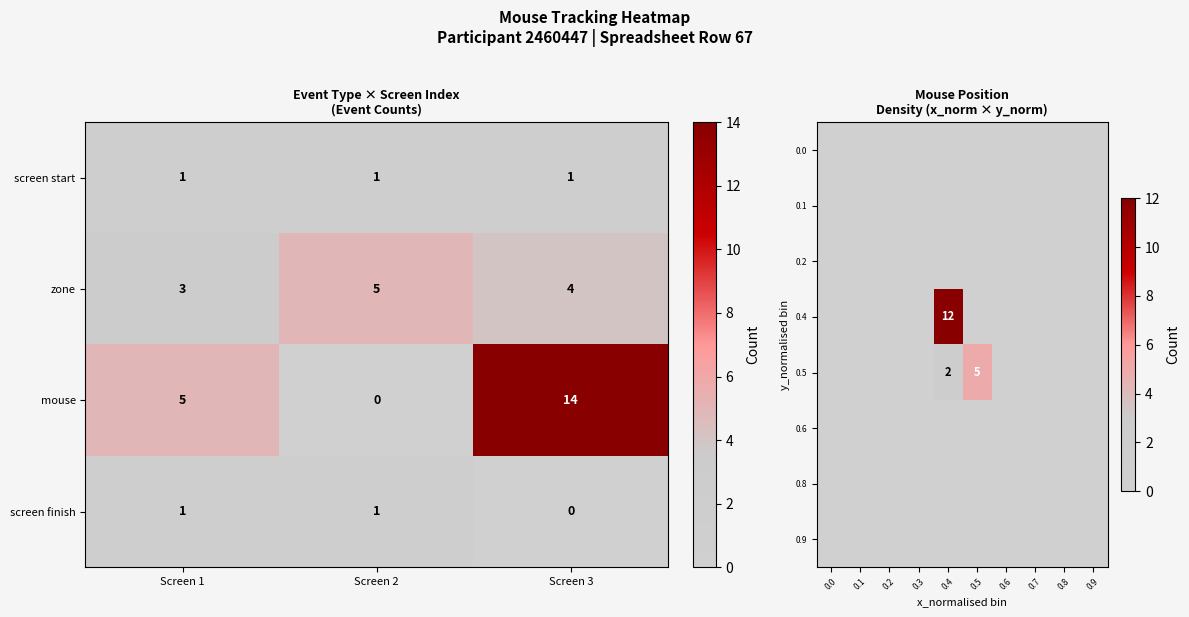

The value of screen start at Screen 1 is 2. True or false?

False